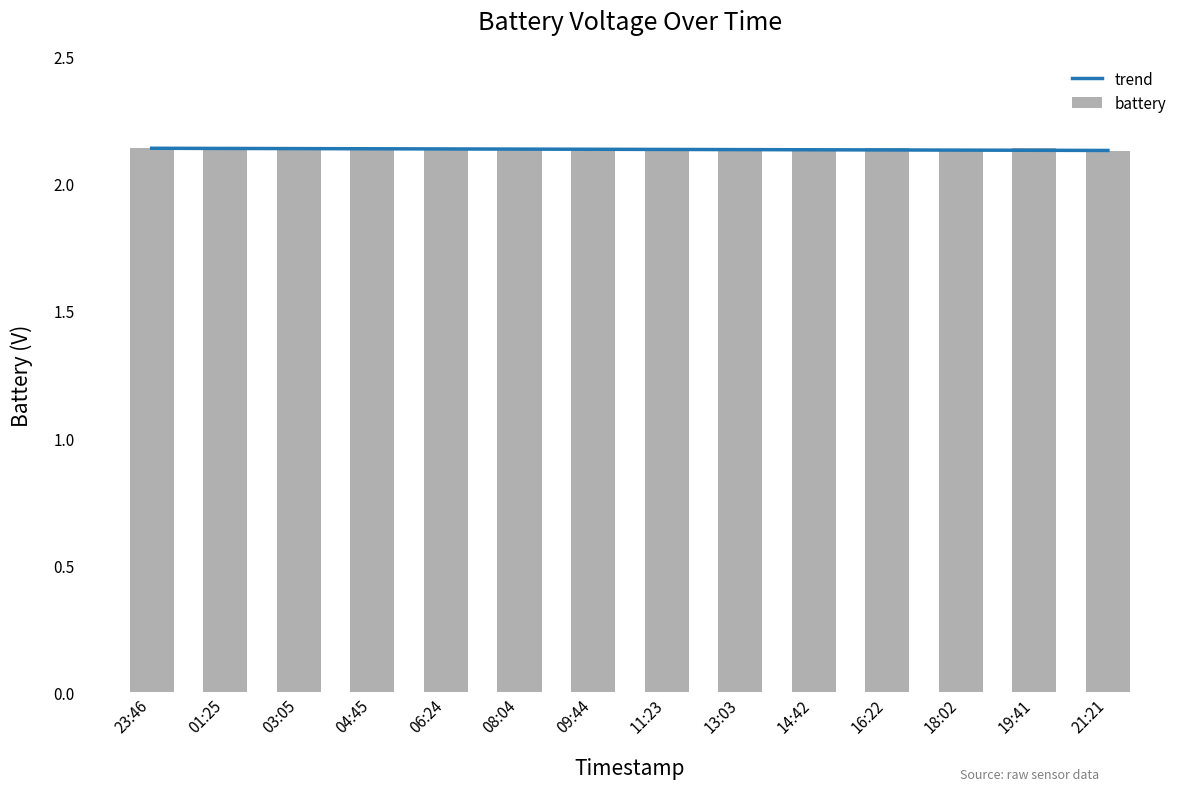

What is the sum of the battery values at 04:45 and 09:44?

4.3